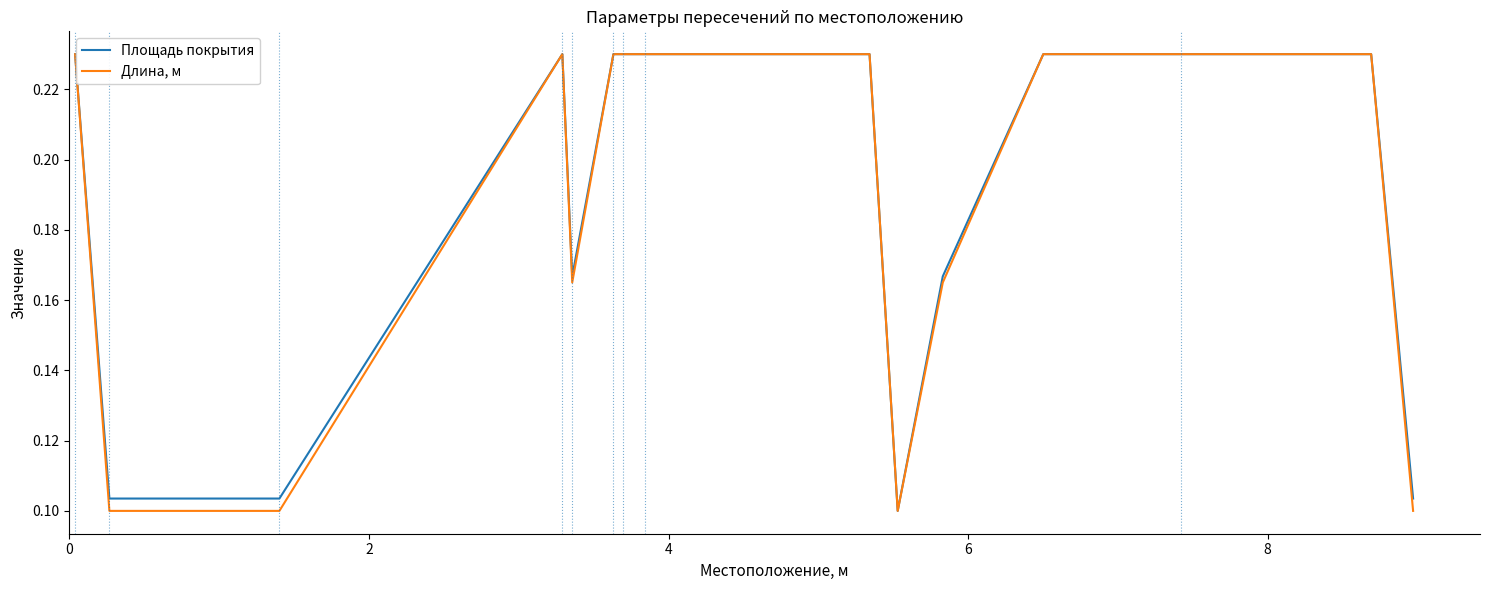

Does the chart display data point markers on the line(s)?

No